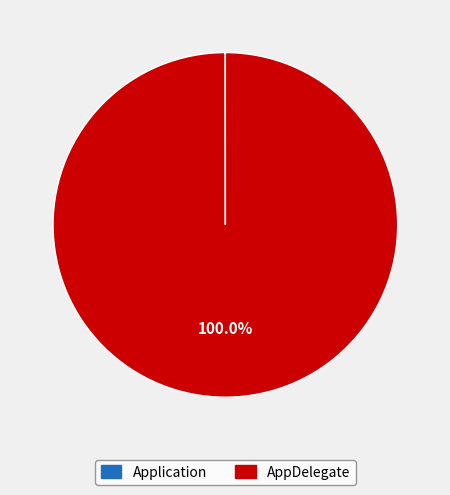

Which category has the biggest portion of the pie?

AppDelegate